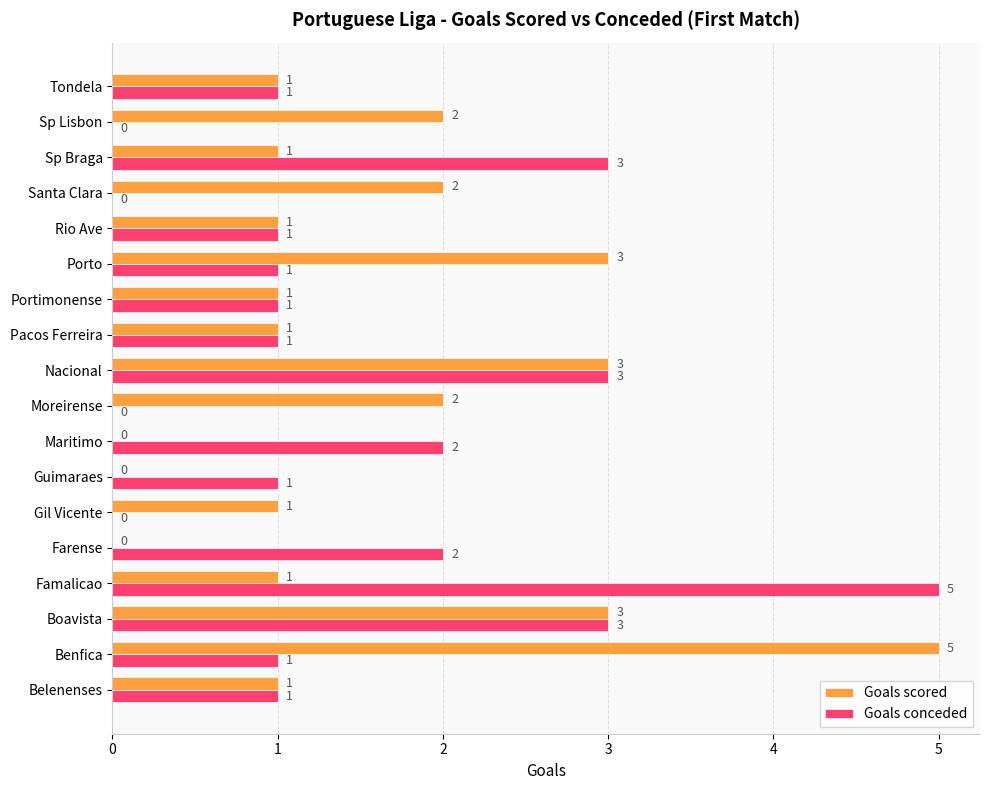

Is it true that Goals conceded equals 2 at Maritimo?

True